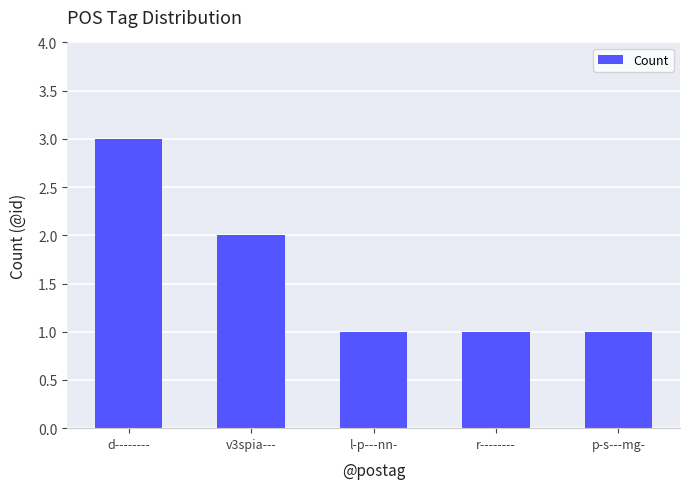

Reading right to left, list all the values displayed in this chart.

1	1	1	2	3